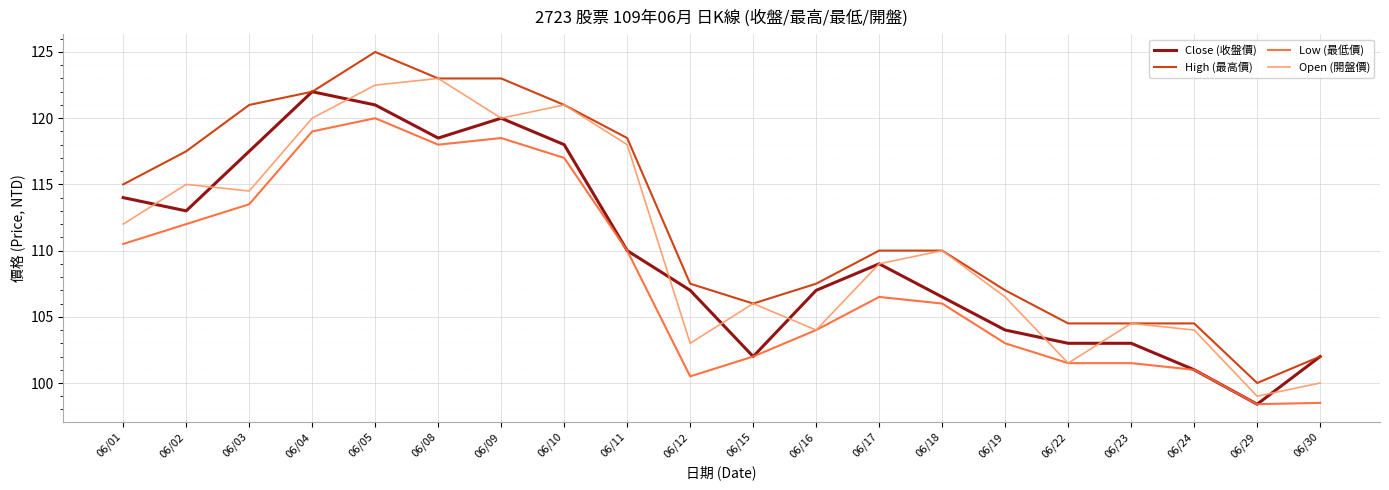

Which series has the largest total across all categories?

High (最高價)